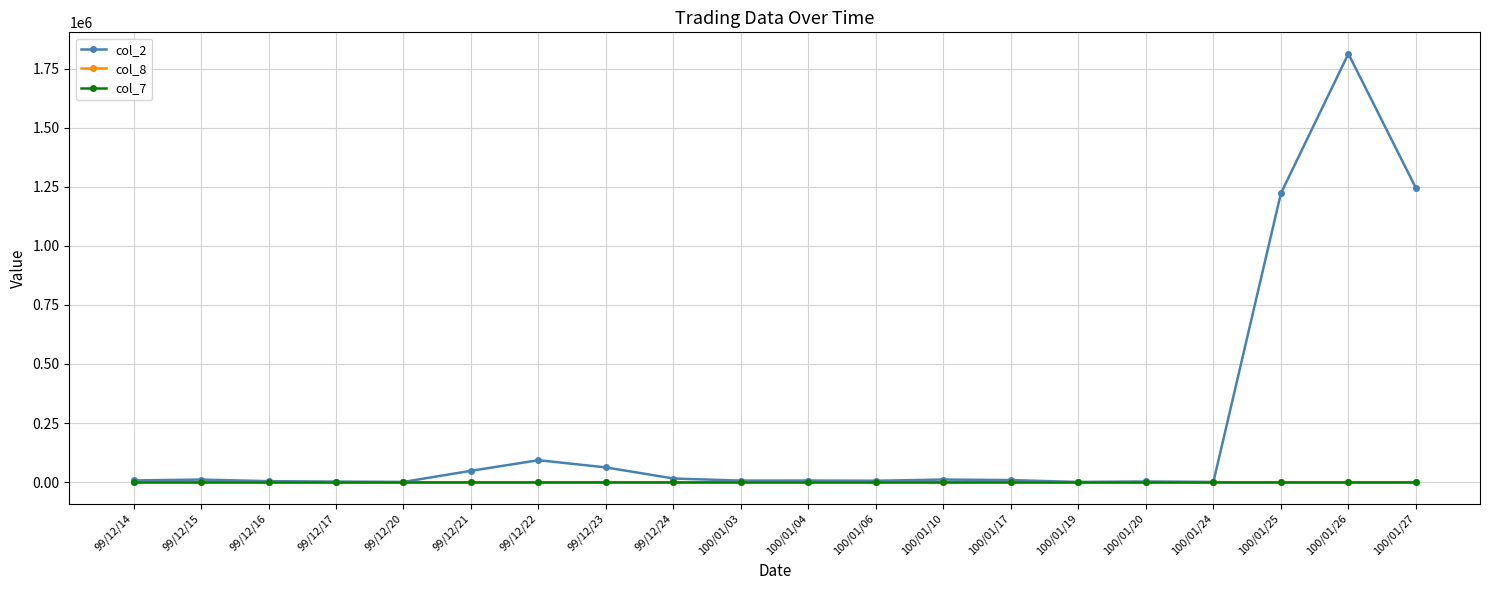

What is the greatest value displayed?

1812410.0